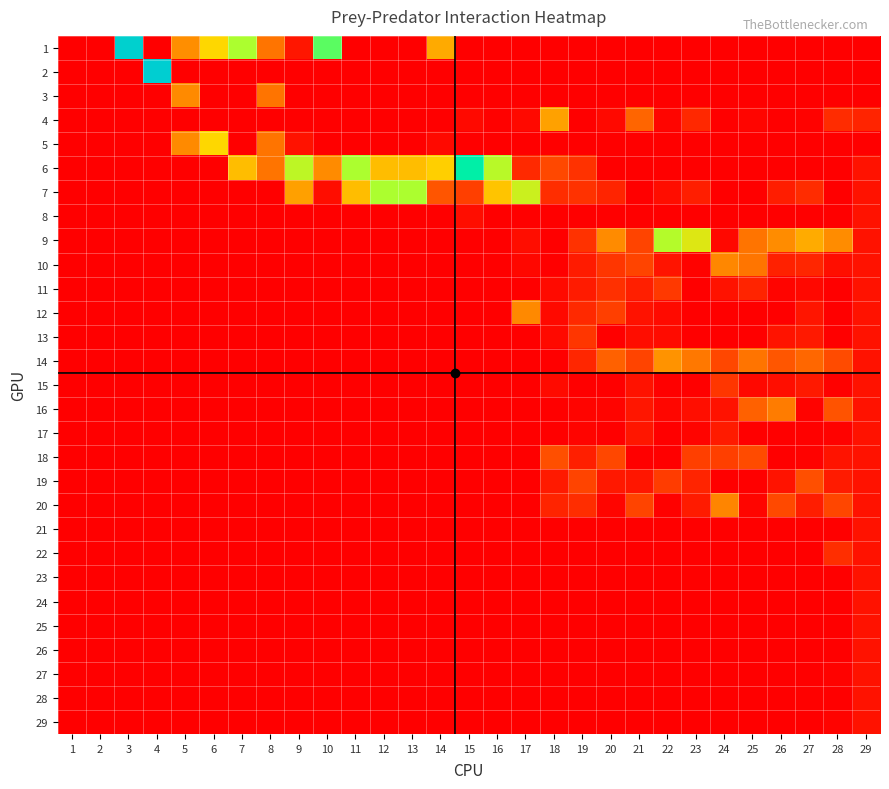

How many data points does each series have?

29